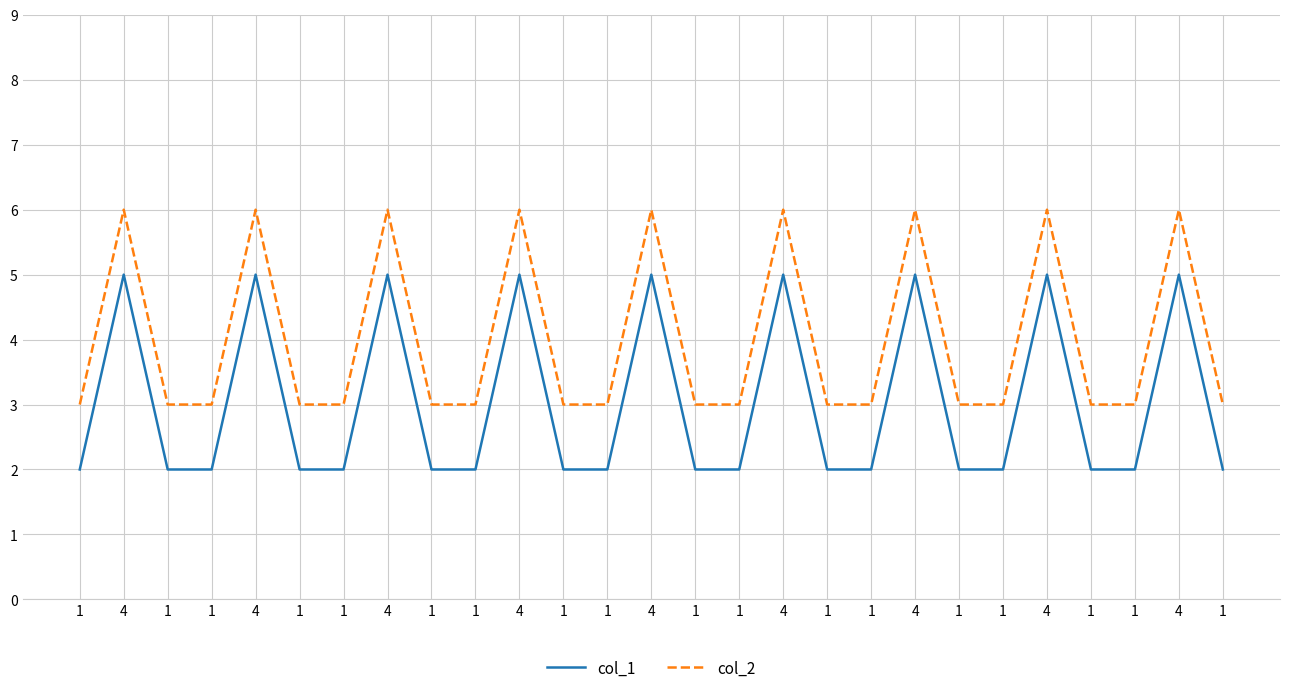

What are all the series names shown in the legend?

col_1, col_2